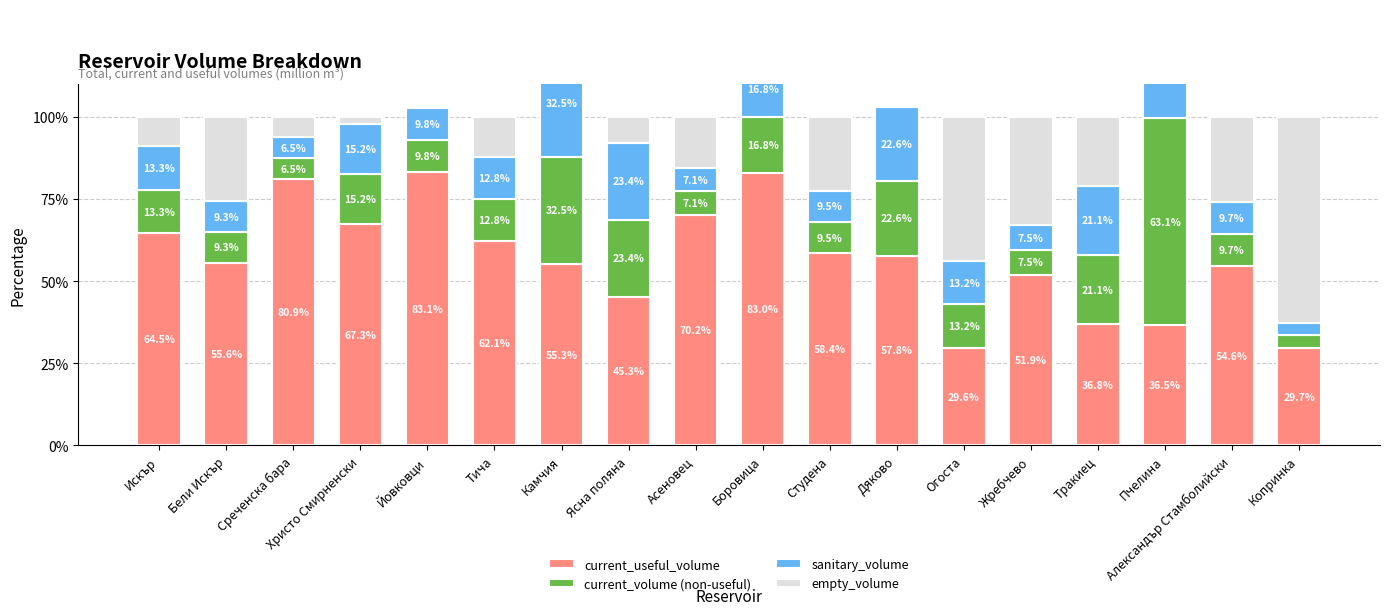

Which category has the highest value in the empty_volume series?

Копринка